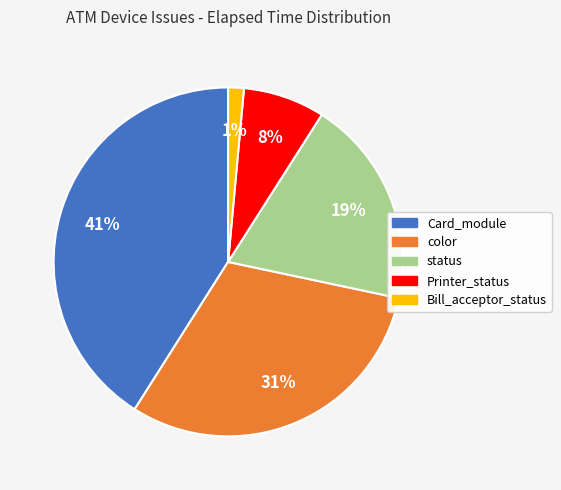

Rank the categories by value from lowest to highest.

Bill_acceptor_status, Printer_status, status, color, Card_module